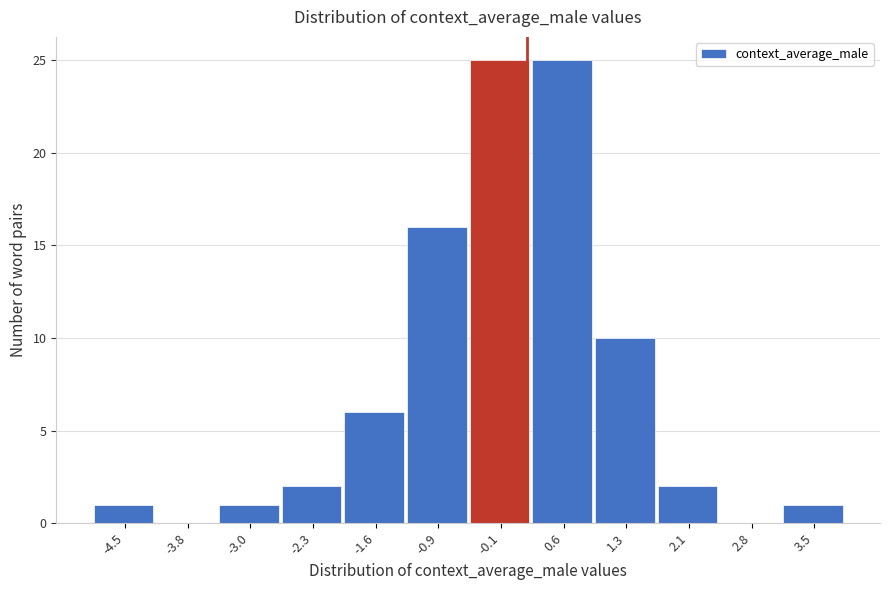

Reading left to right, list all the values displayed in this chart.

-4.5=1	-3.8=0	-3.0=1	-2.3=2	-1.6=6	-0.9=16	-0.1=25	0.6=25	1.3=10	2.1=2	2.8=0	3.5=1